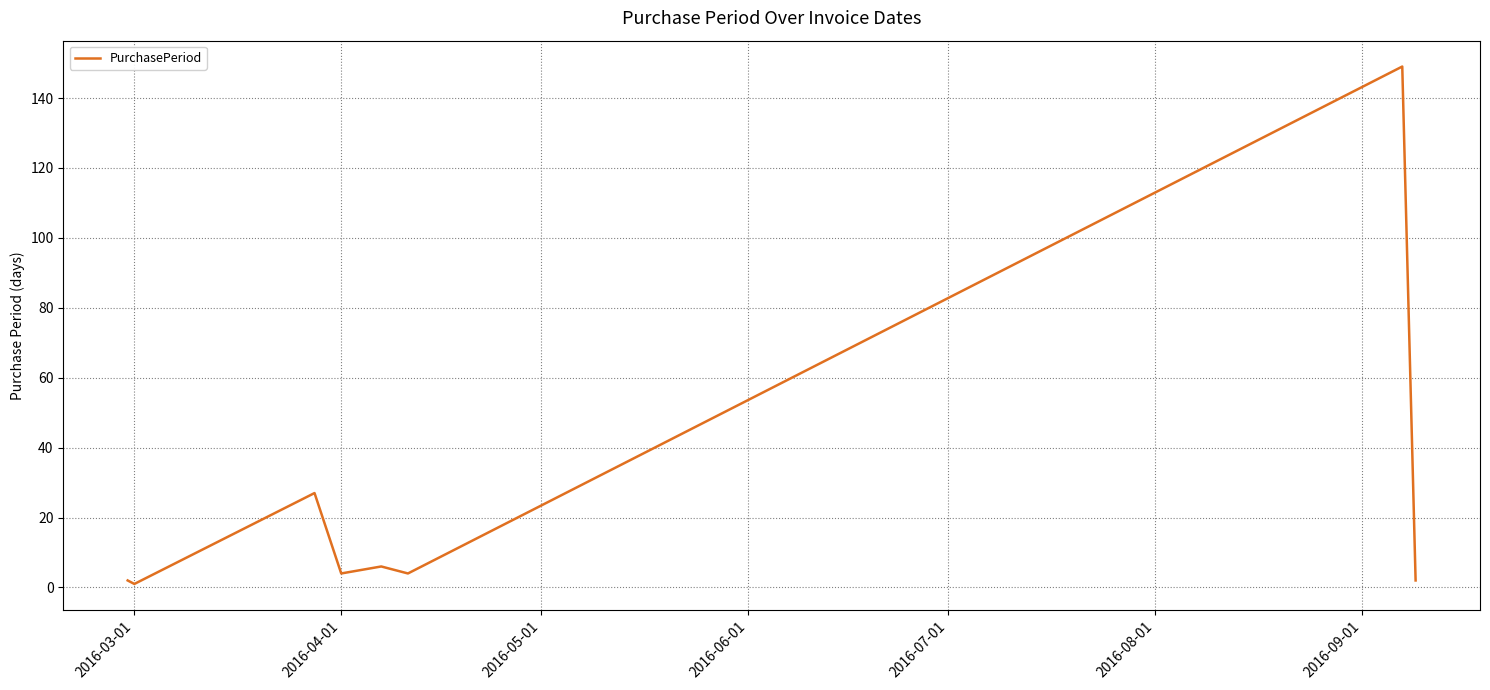

What is the difference between the second highest and second lowest values?

25